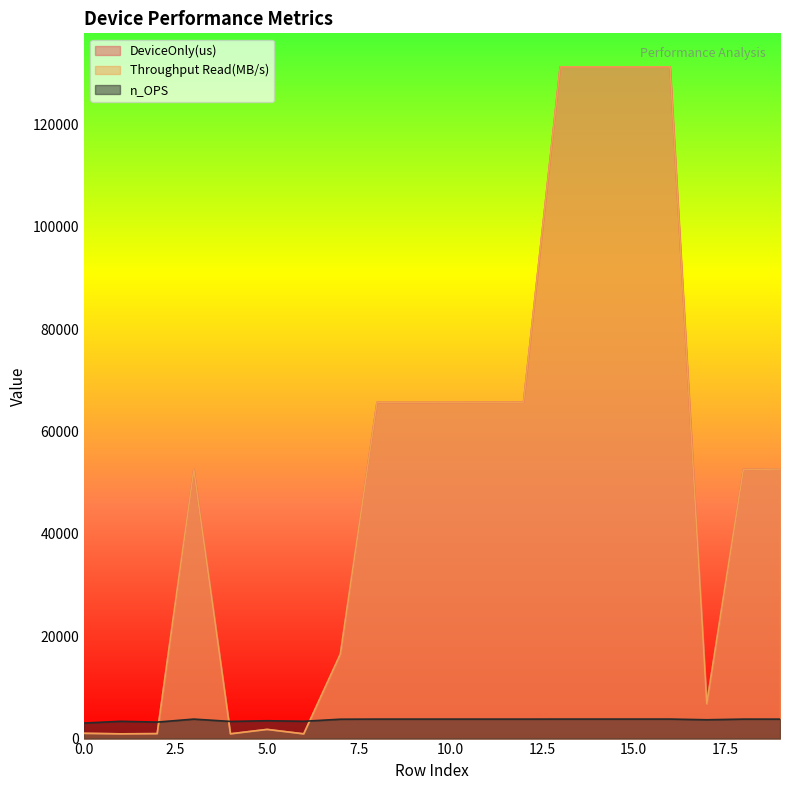

What is the approximate value of n_OPS at 11?

3805.3